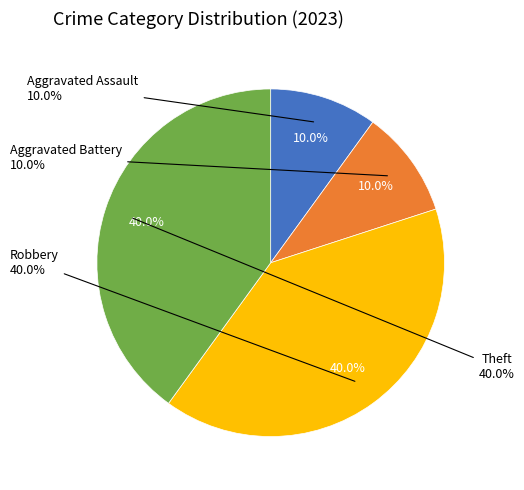

What percentage is NOT represented by Theft?

60.0%